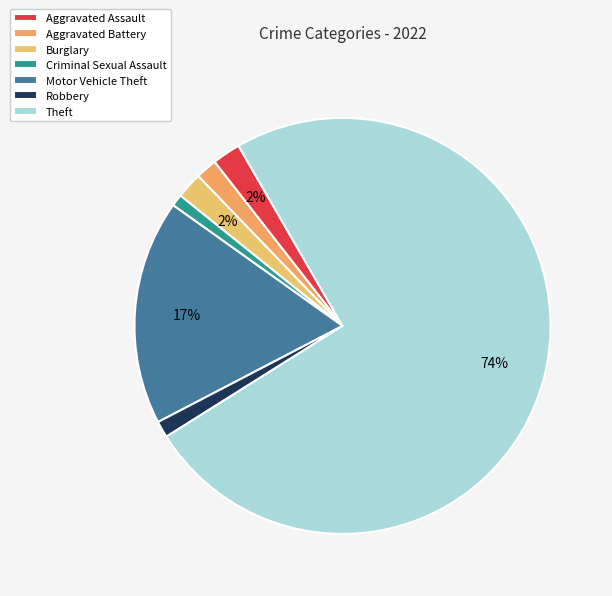

Count the number of slices in the pie.

7